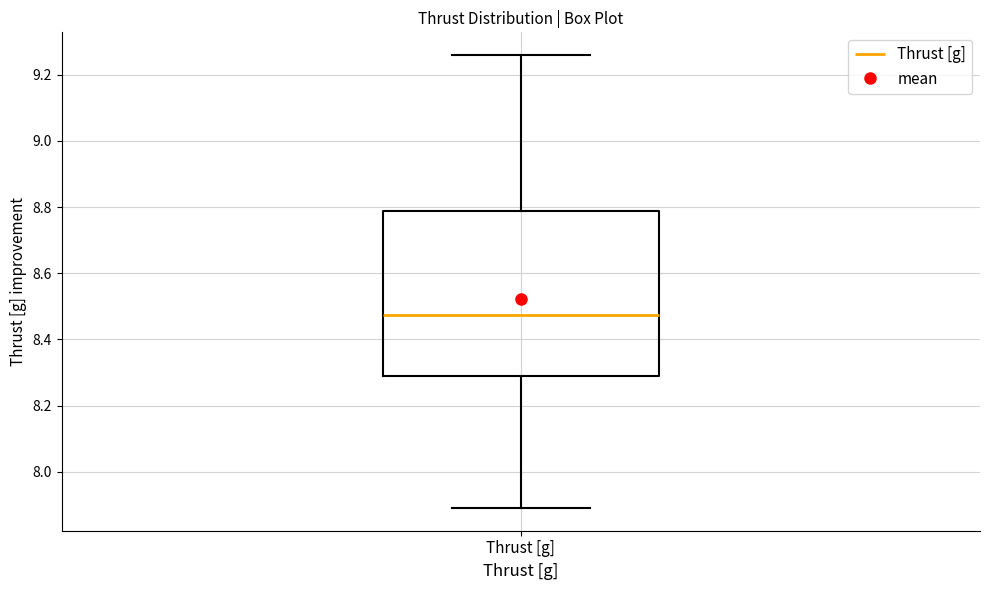

Where does the upper whisker of the box for Thrust [g] end on the y-axis? The values are not printed on the chart, so give them approximately, as read against the axis.

9.26